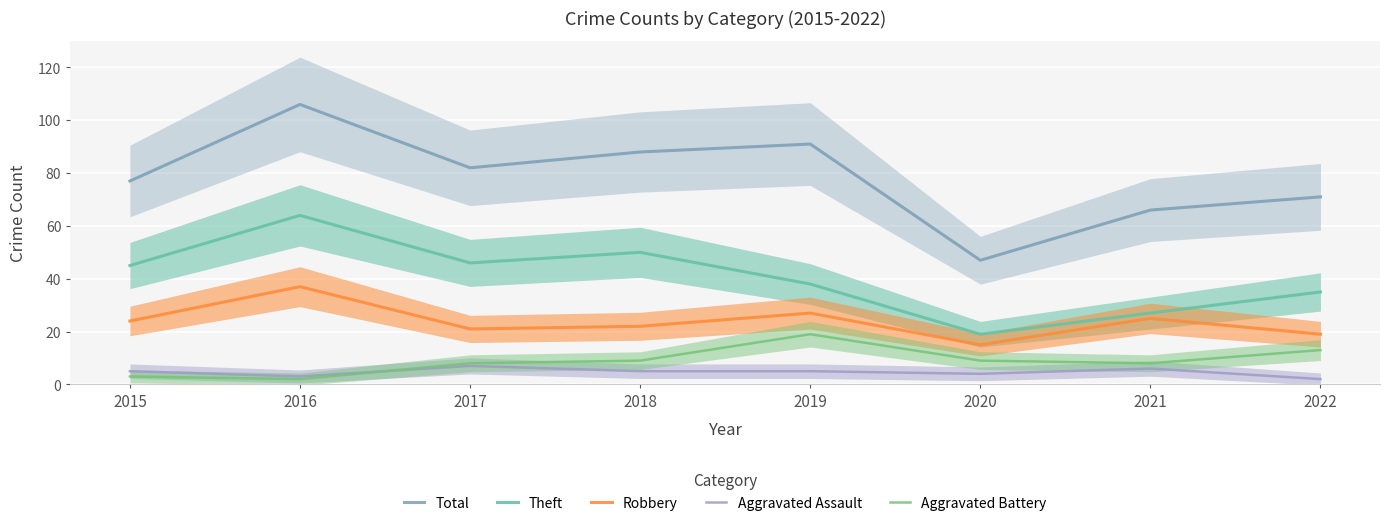

At which category is the sum across all series the highest?

2016